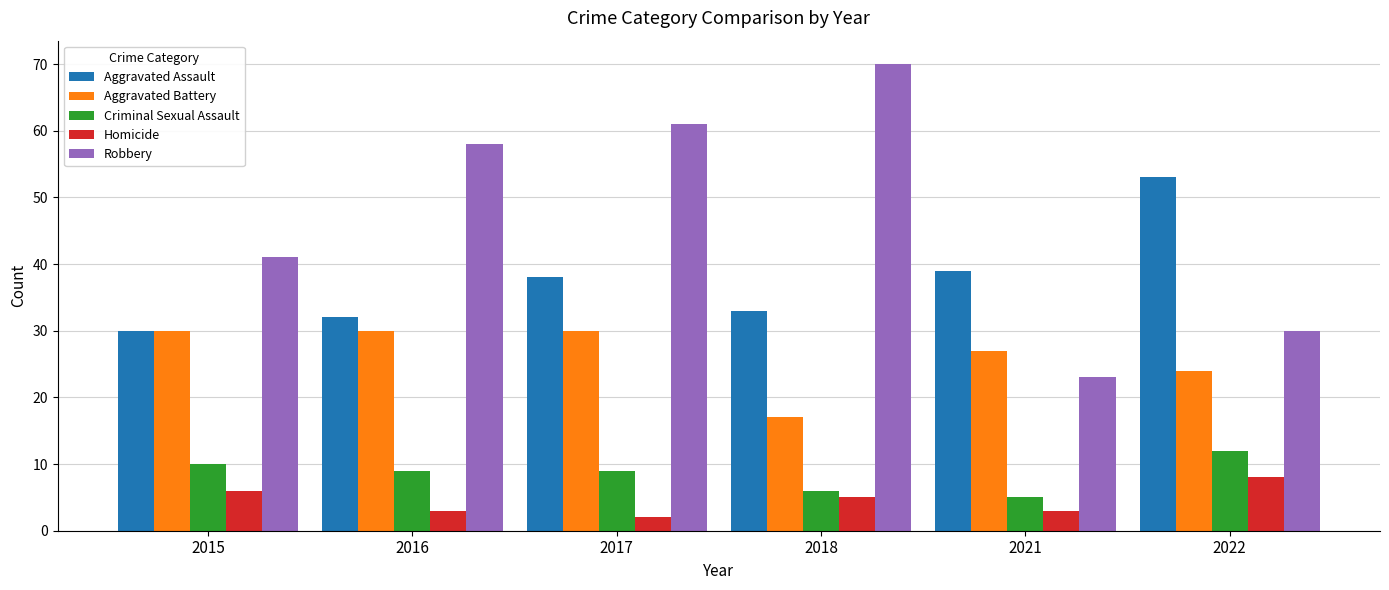

Does the chart contain stacked bars?

No